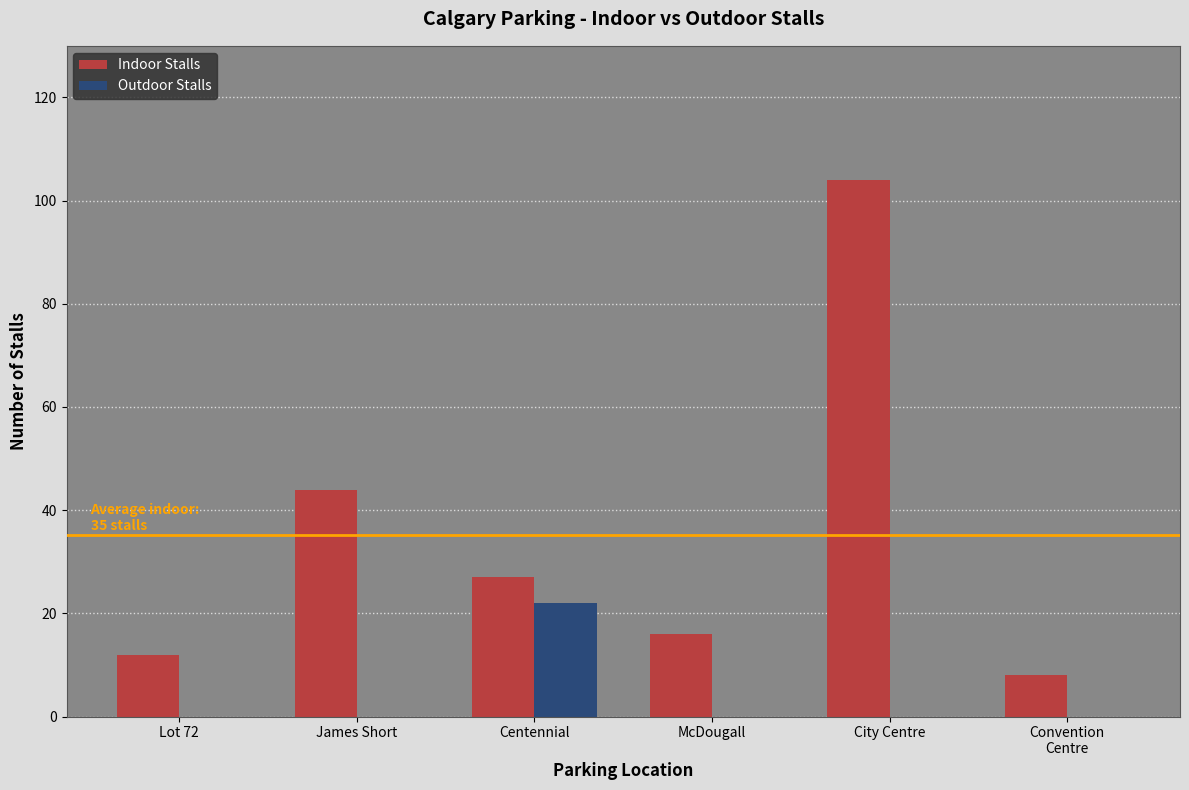

What is the total value across all series at McDougall?

16